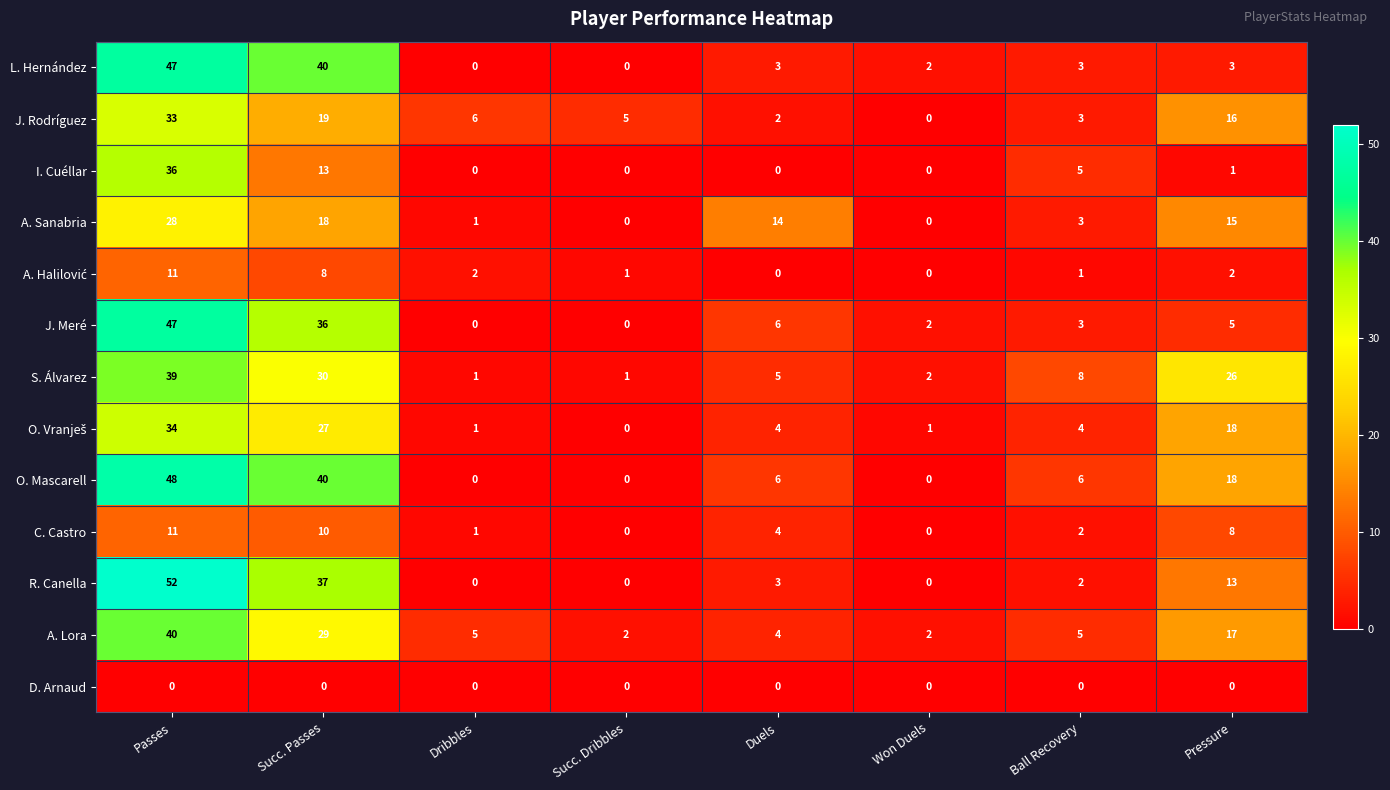

True or false: I. Cuéllar has a value of -20 at Succ. Dribbles.

False